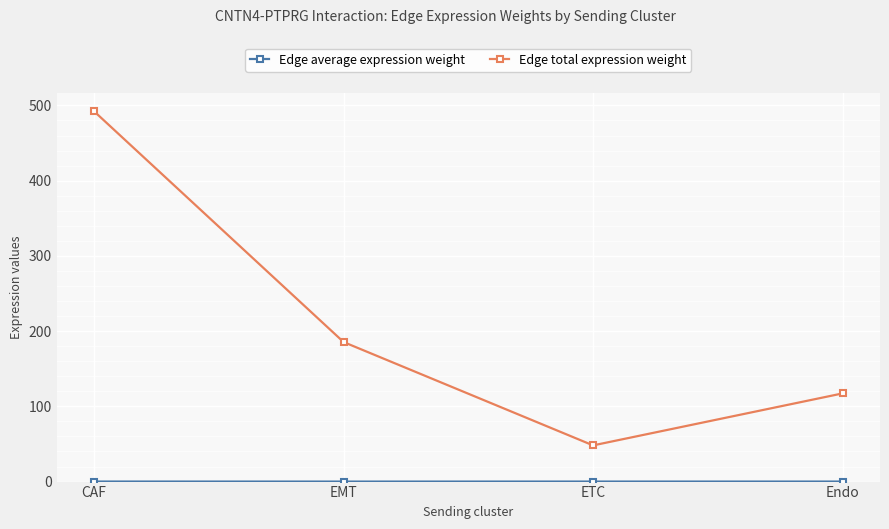

How many data points in Edge total expression weight are less than 185?

2